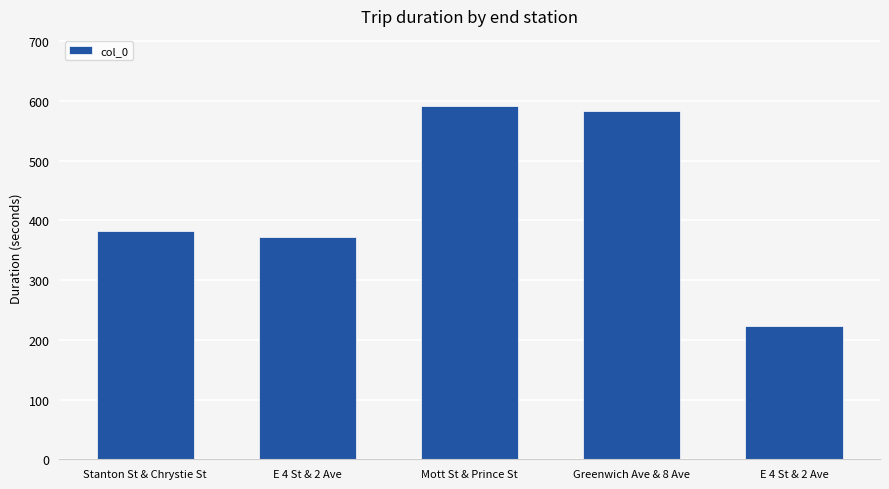

Does the chart contain stacked bars?

No